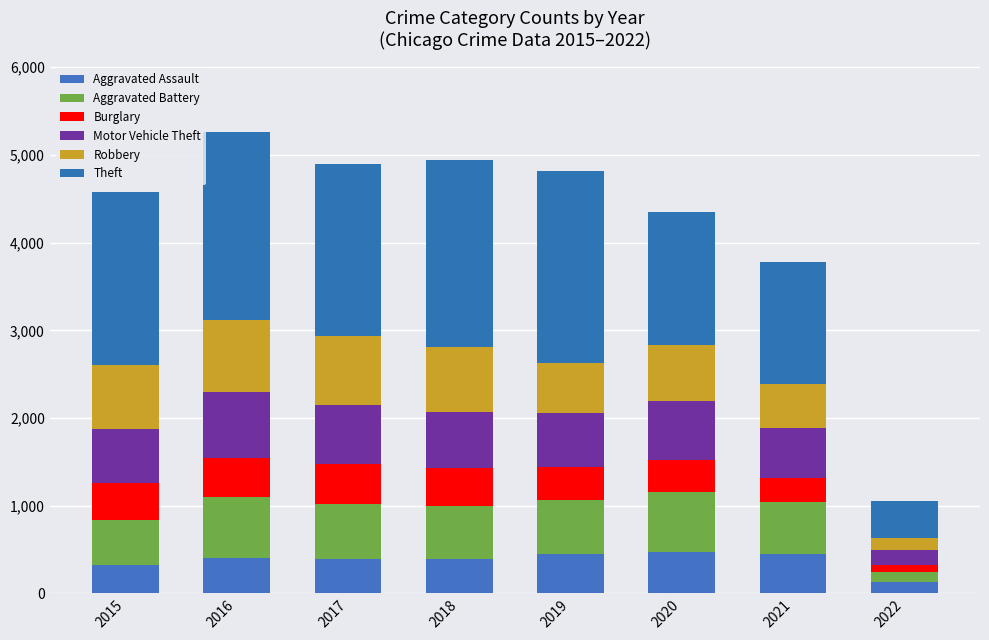

The Burglary series shows 750 at 2018. True or false?

False